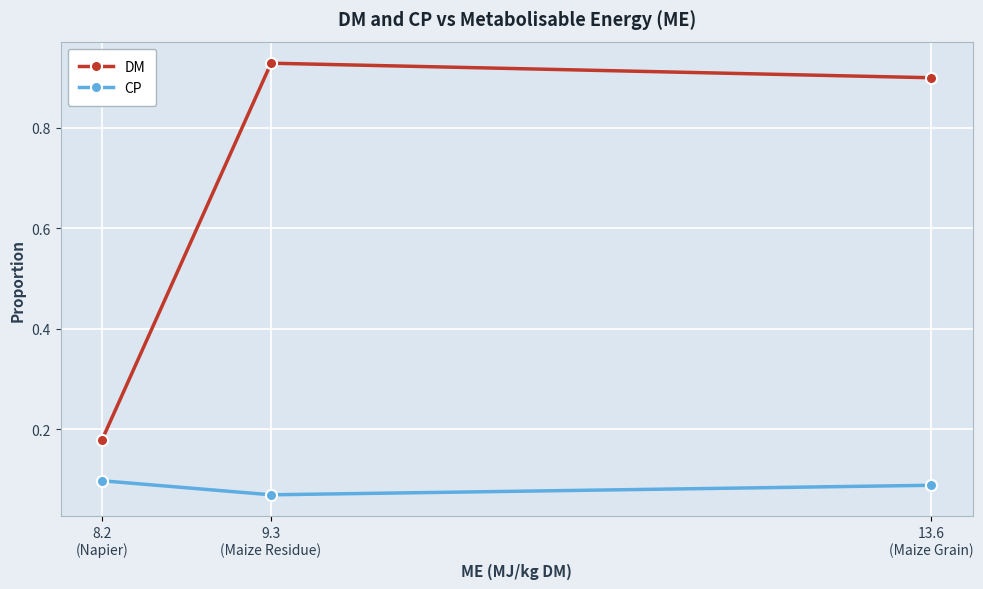

Which series has the largest range (max minus min)?

DM